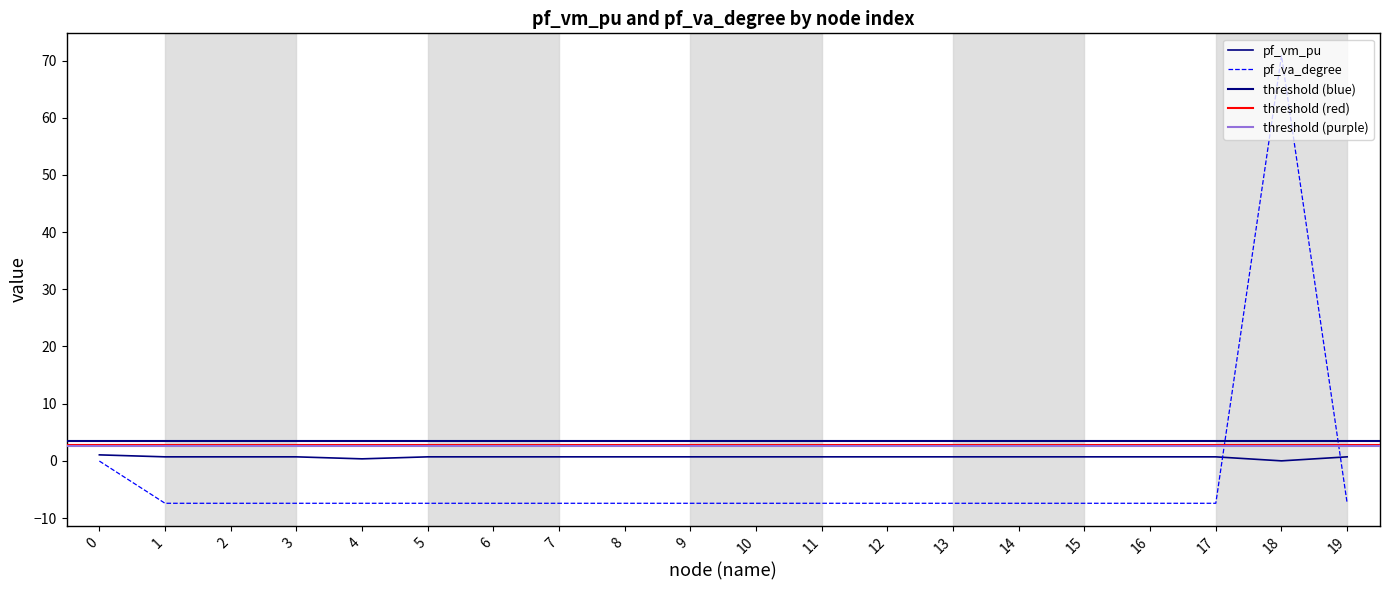

The pf_va_degree series shows -7.4 at 10. True or false?

True